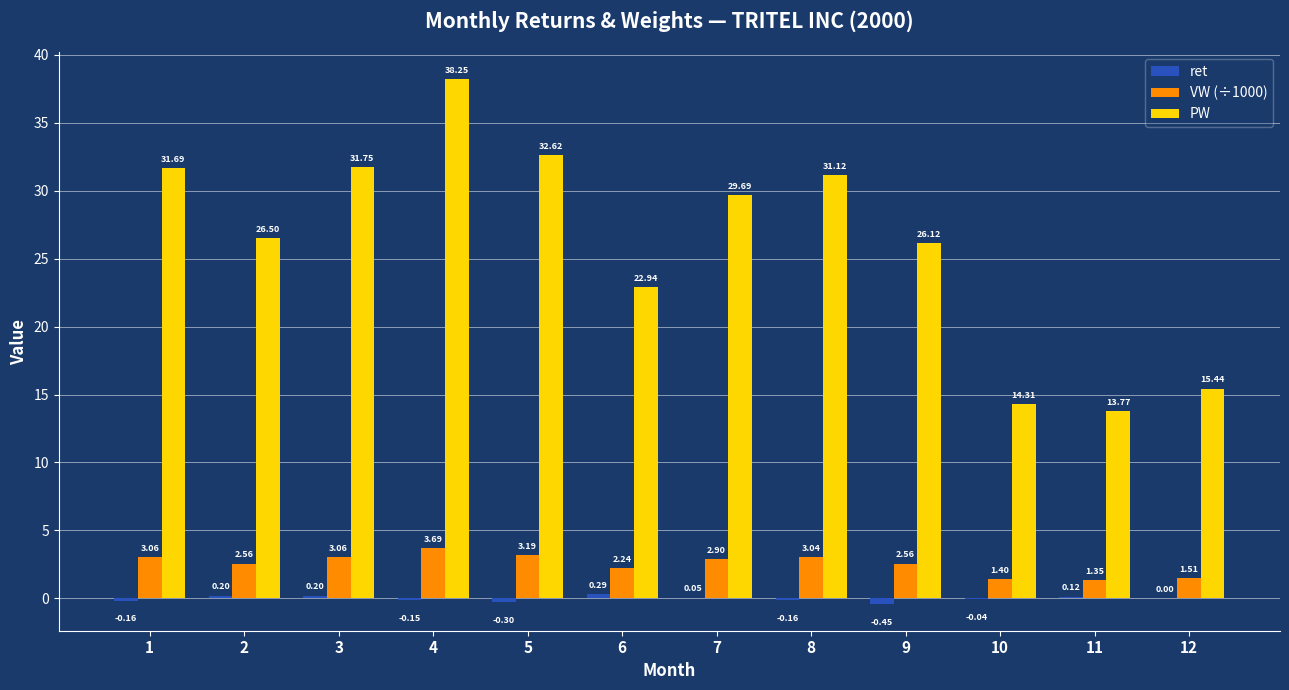

What is the total value across all series at 9?

28.2